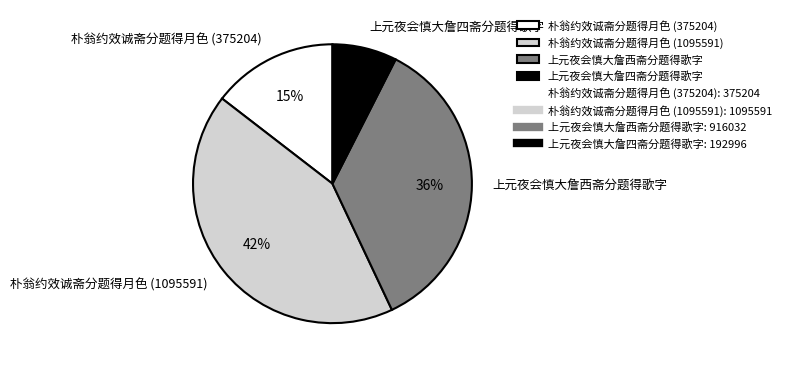

Does any single category account for the majority?

No